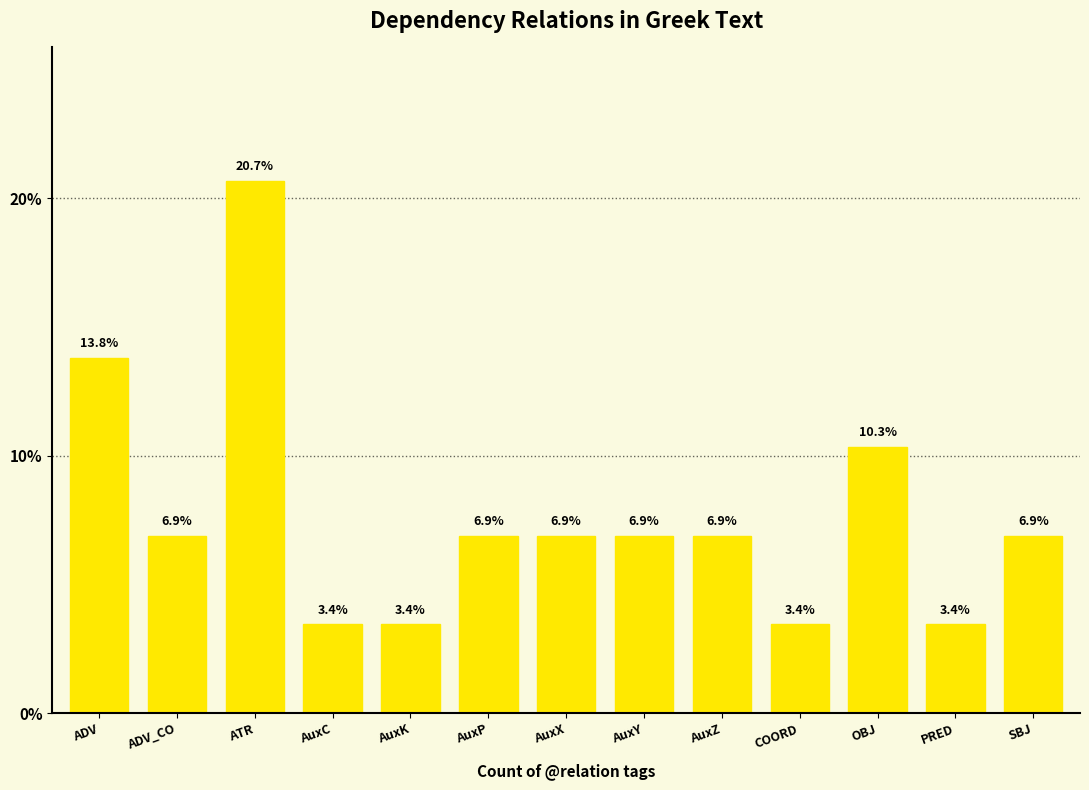

How many data points are less than 6?

4